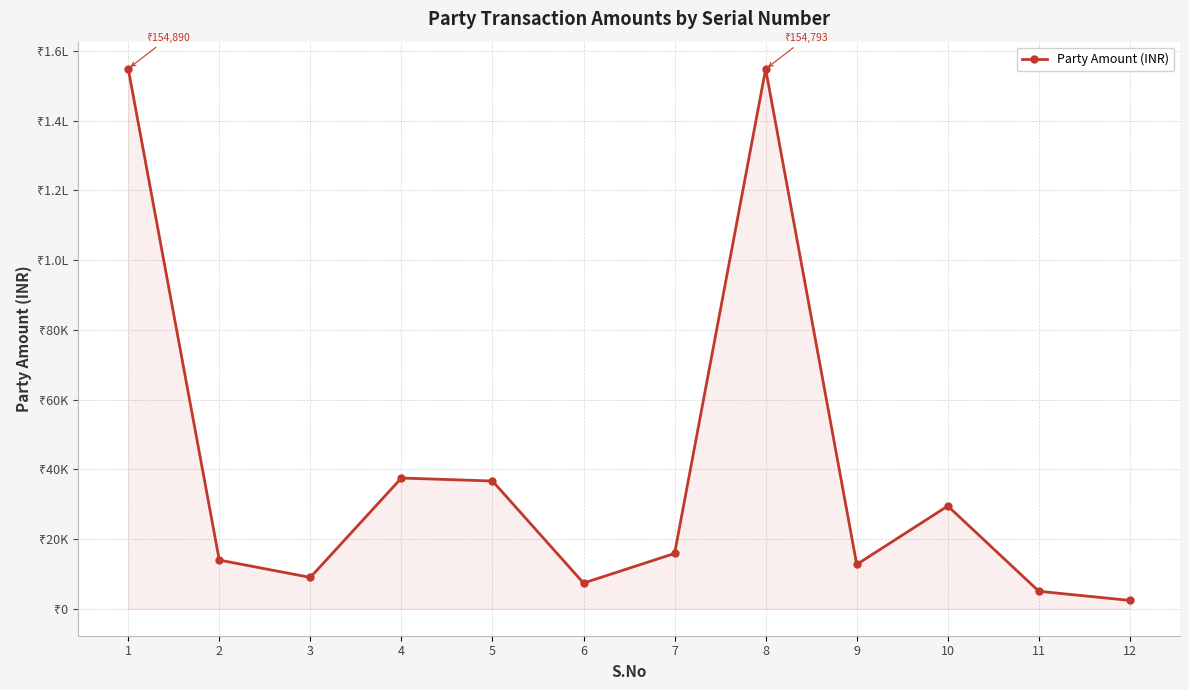

List the labels in order of value, smallest first.

12, 11, 6, 3, 9, 2, 7, 10, 5, 4, 8, 1